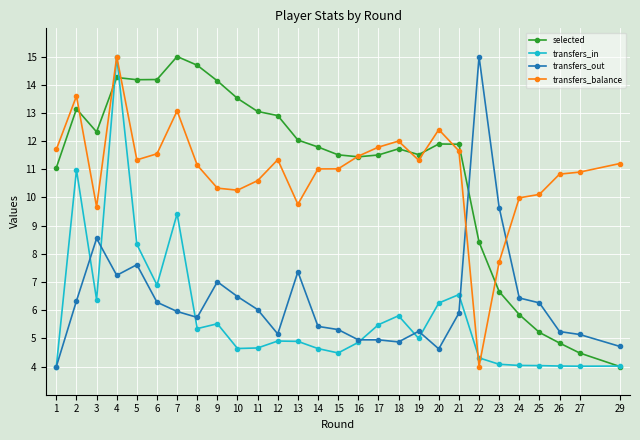

What is the sum of all selected values?

307.2